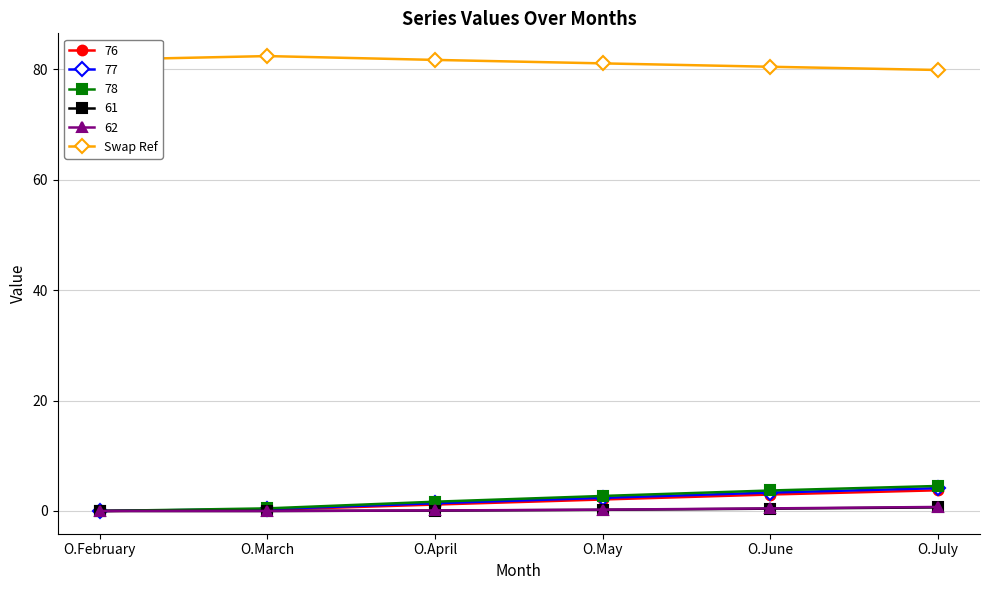

Does the chart have visible grid lines?

Yes